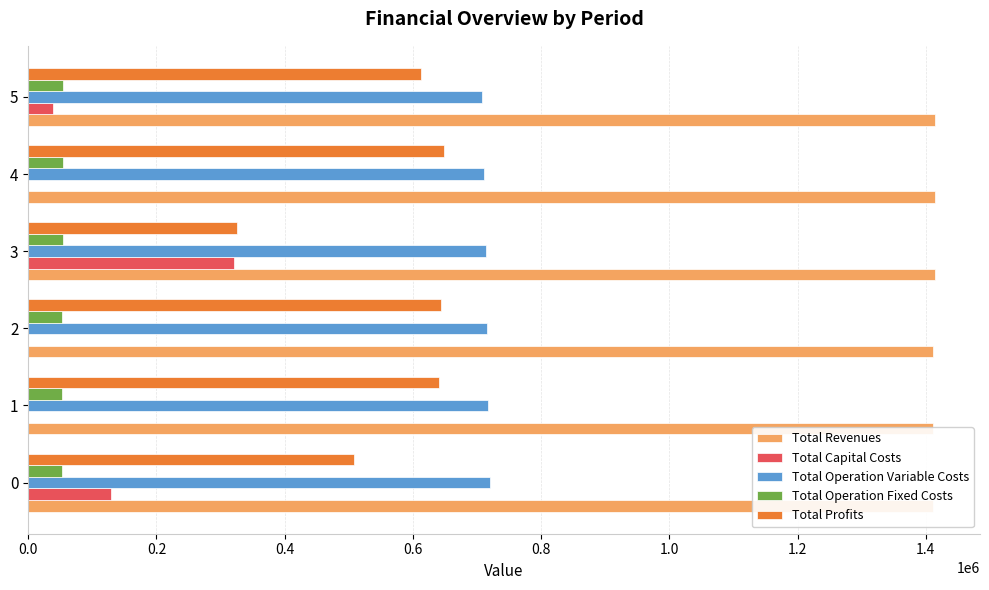

How many bars are there in total?

30